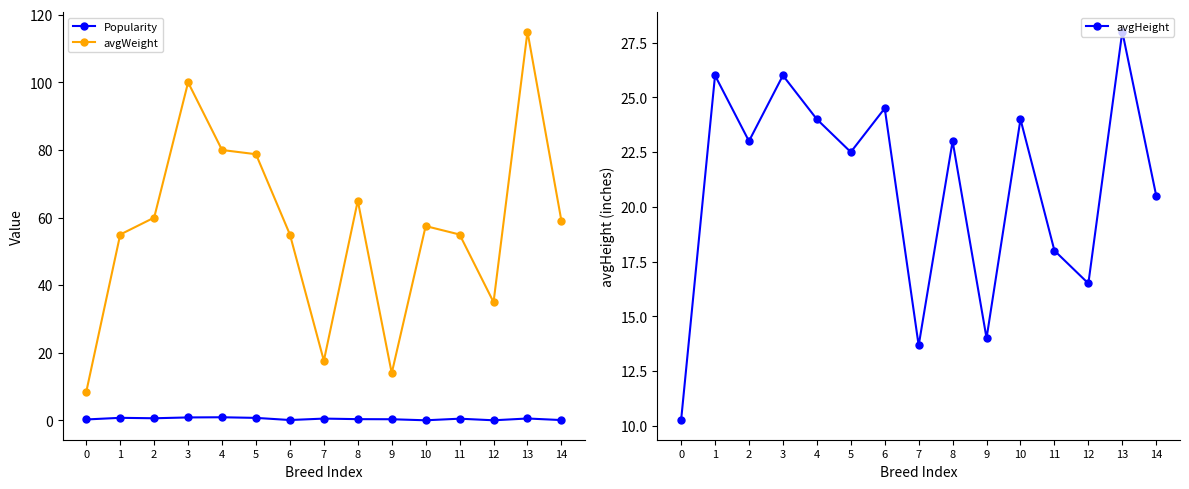

What is the average value of the avgWeight series?

57.0